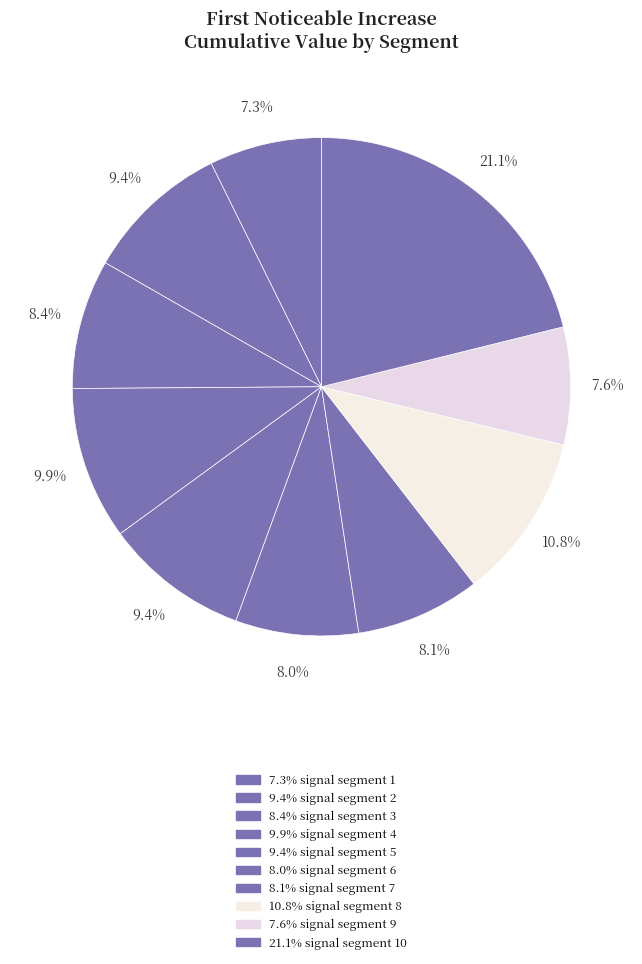

How many segments does this pie chart have?

10